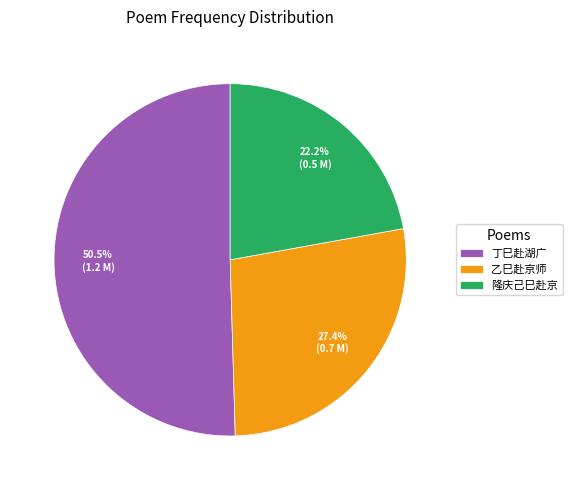

Which has a higher value, 隆庆己巳赴京 or 乙巳赴京师?

乙巳赴京师